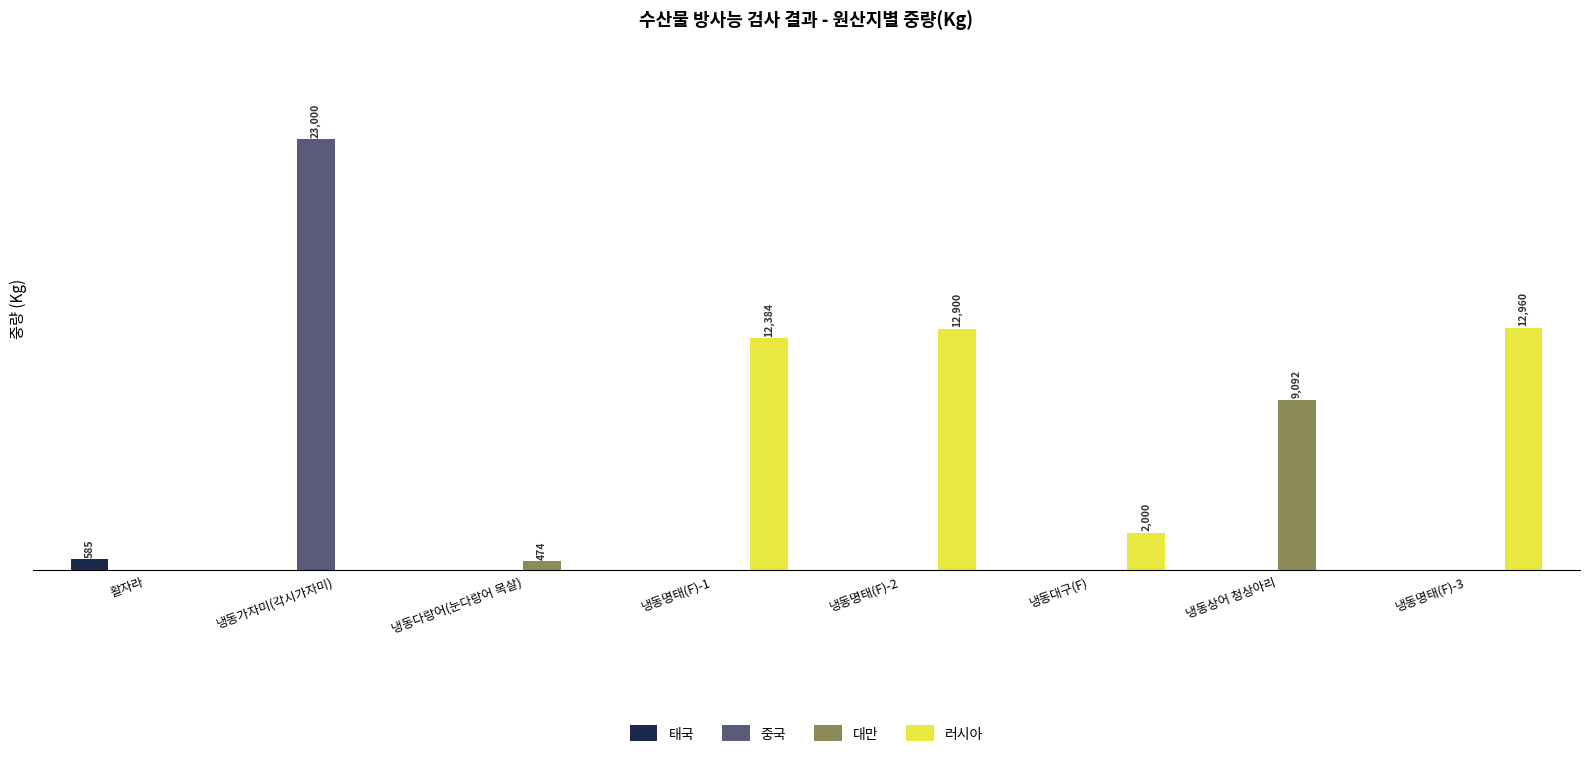

Does the chart contain stacked bars?

No